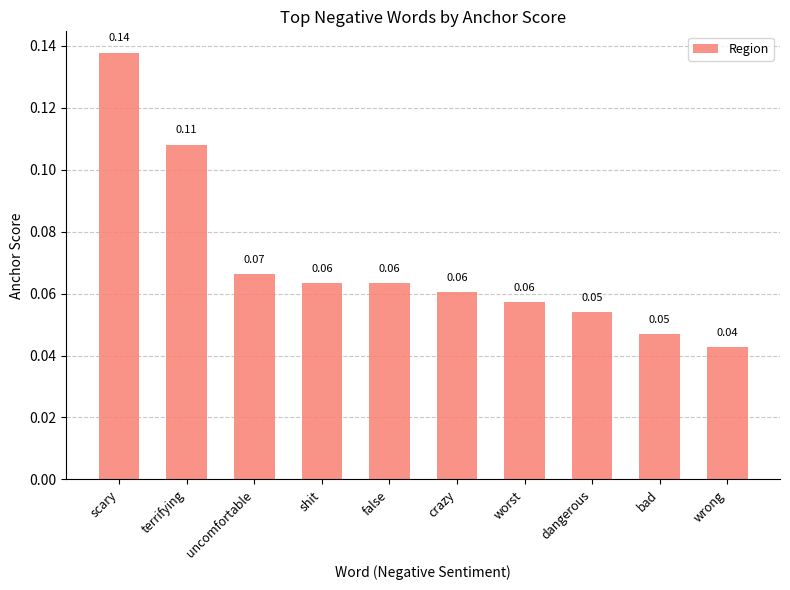

What is the label of the 9th bar from the right?

terrifying